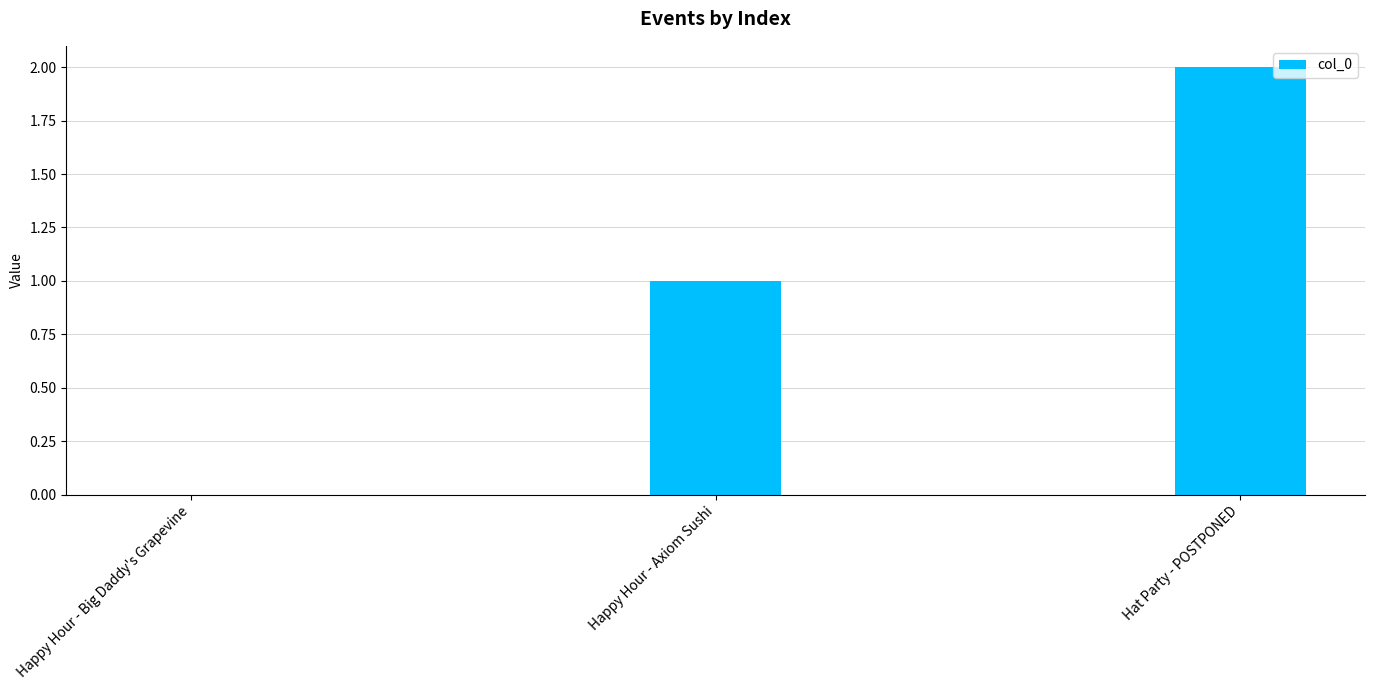

The chart shows a value of 1 at Happy Hour - Axiom Sushi. True or false?

True